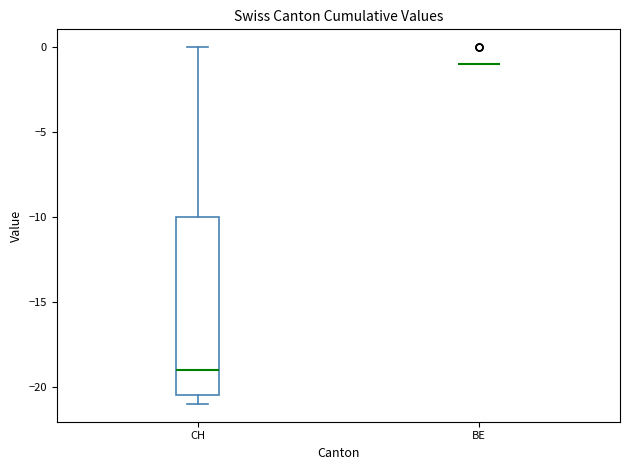

Reading left to right, transcribe this box plot: for each box, give where its median line is, the range the box spans, and where its two whiskers end, as read against the y-axis. The values are not printed on the chart, so give them approximately, as read against the axis.

CH: median -19.0, box -20.5 to -10.0, whiskers -21.0 to 0.0
BE: box collapsed to a line at -1.0, whiskers -1.0 to -1.0